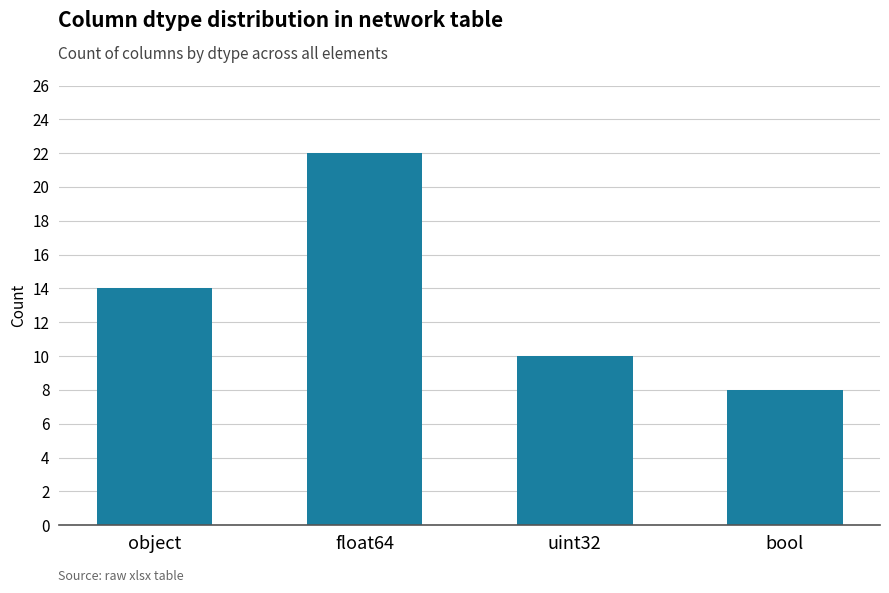

Are the bars horizontal?

No